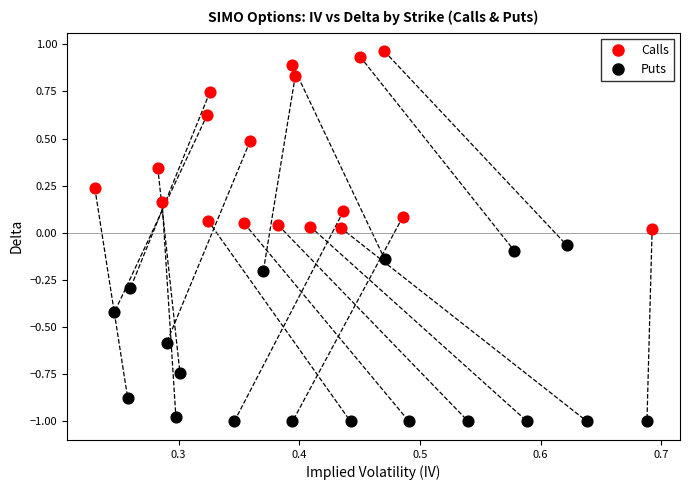

Which series contains the highest Y value?

Calls